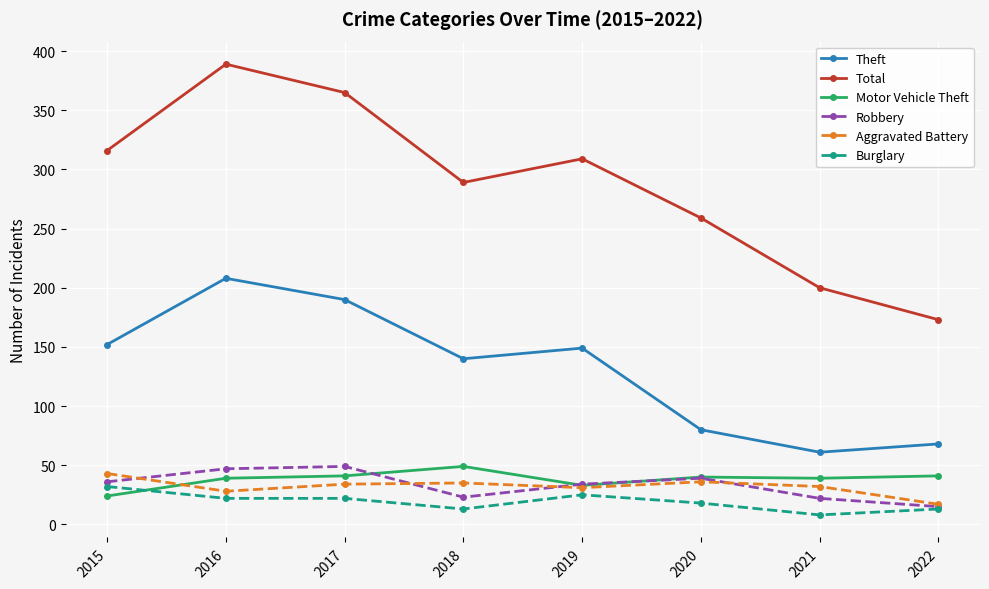

What is the value of the Aggravated Battery point at the 1st from the left?

43